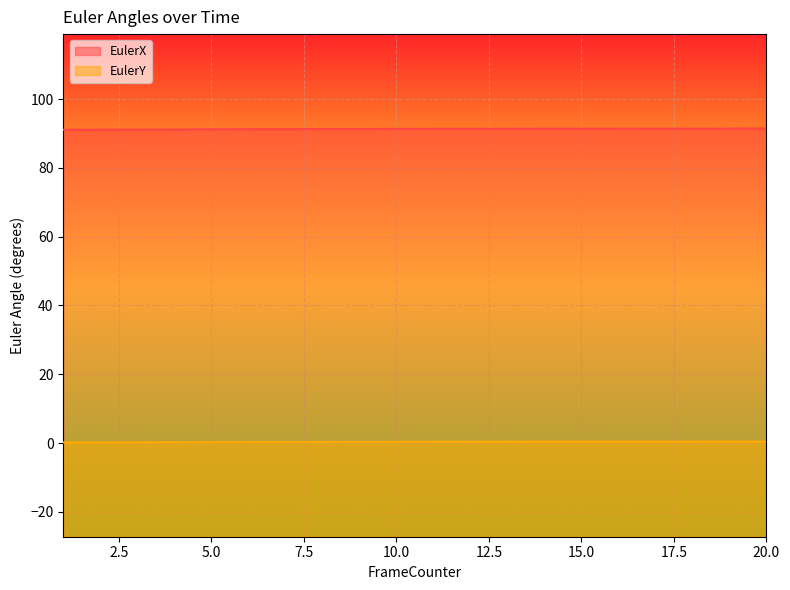

Which series has the largest range (max minus min)?

EulerX